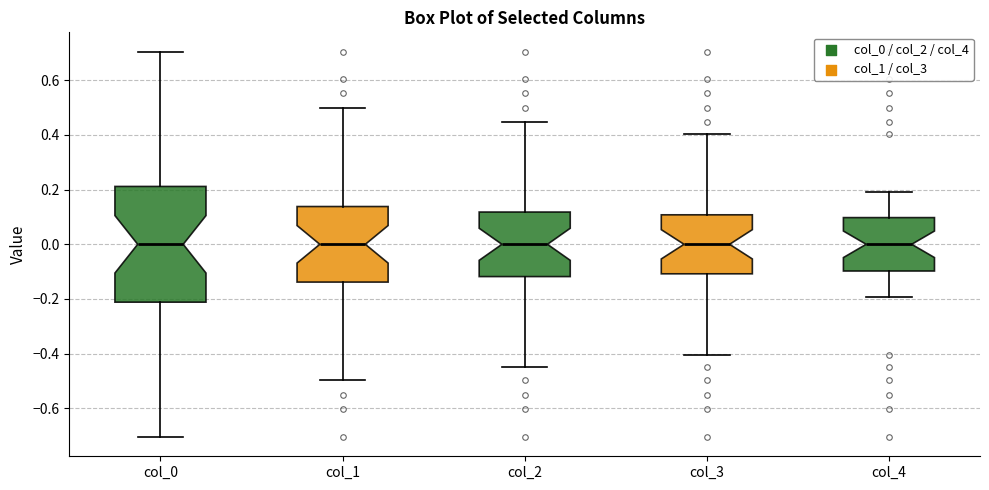

Reading left to right, transcribe this box plot: for each box, give where its median line is, the range the box spans, and where its two whiskers end, as read against the y-axis. The values are not printed on the chart, so give them approximately, as read against the axis.

col_0: median 0.00, box -0.22 to 0.22, whiskers -0.70 to 0.70
col_1: median 0.00, box -0.14 to 0.14, whiskers -0.50 to 0.50
col_2: median 0.00, box -0.12 to 0.12, whiskers -0.44 to 0.44
col_3: median 0.00, box -0.10 to 0.10, whiskers -0.40 to 0.40
col_4: median 0.00, box -0.10 to 0.10, whiskers -0.20 to 0.20